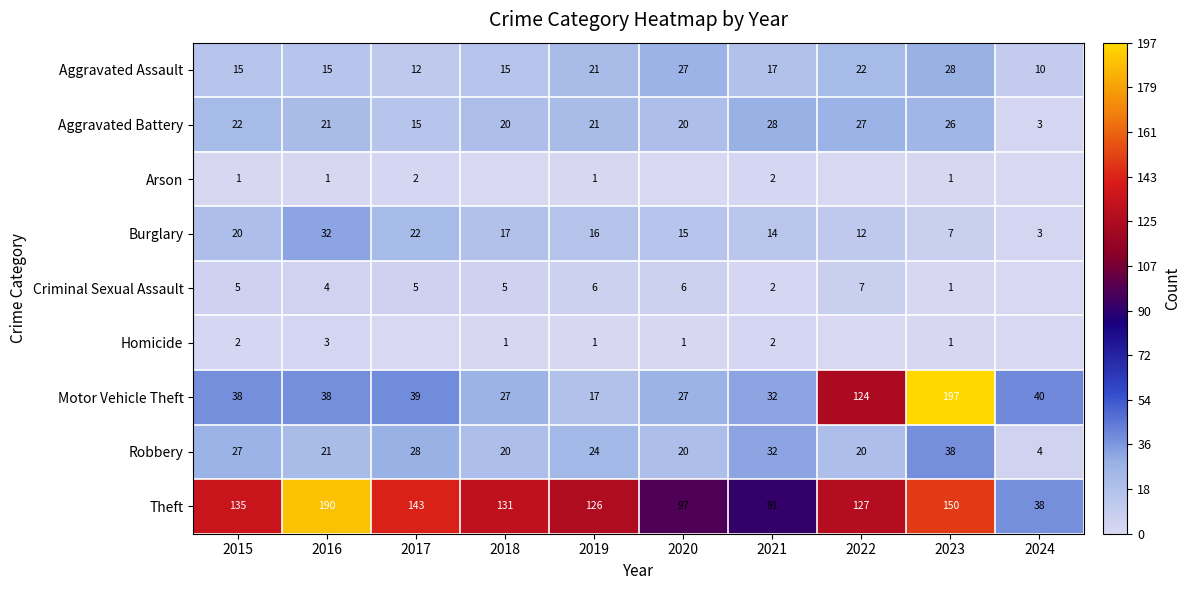

What is the difference between the highest and lowest values at 2015?

134